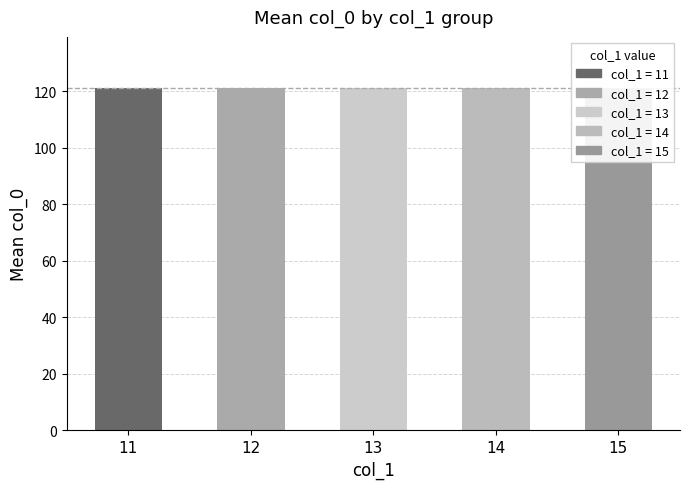

At which label is col_1_13 closest to 13?

13